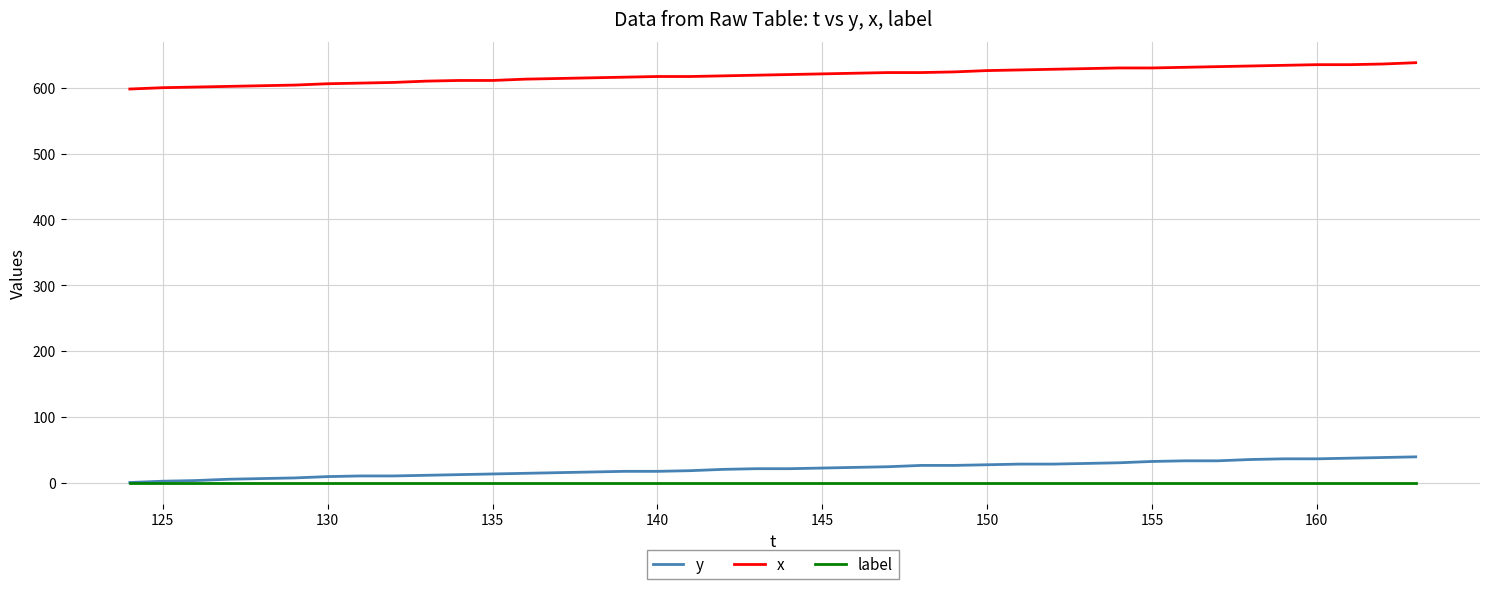

Which series has the largest total across all categories?

x